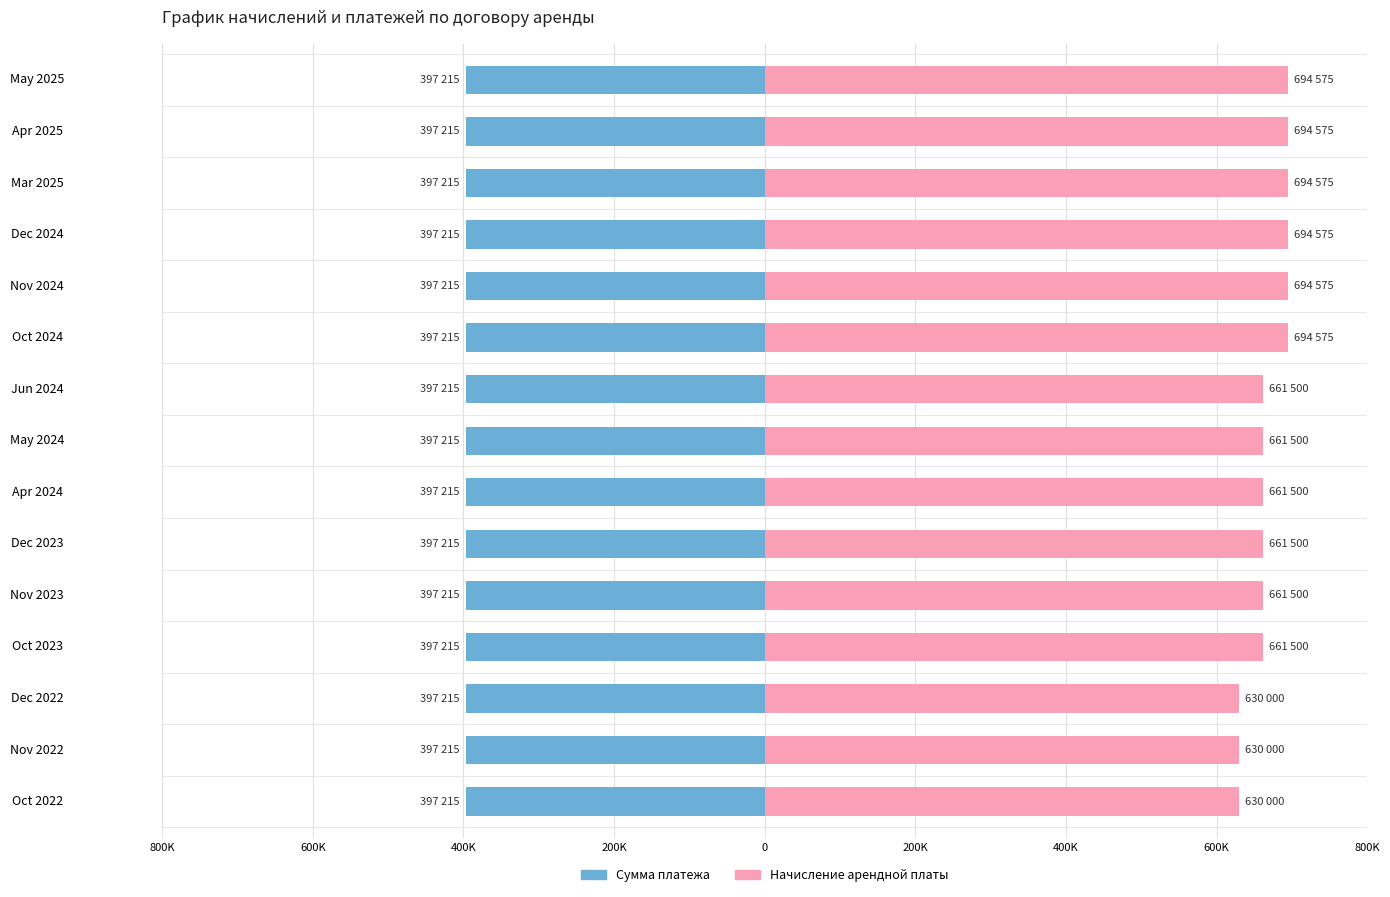

Rank the series by their average value, from lowest to highest.

Сумма платежа, Начисление арендной платы